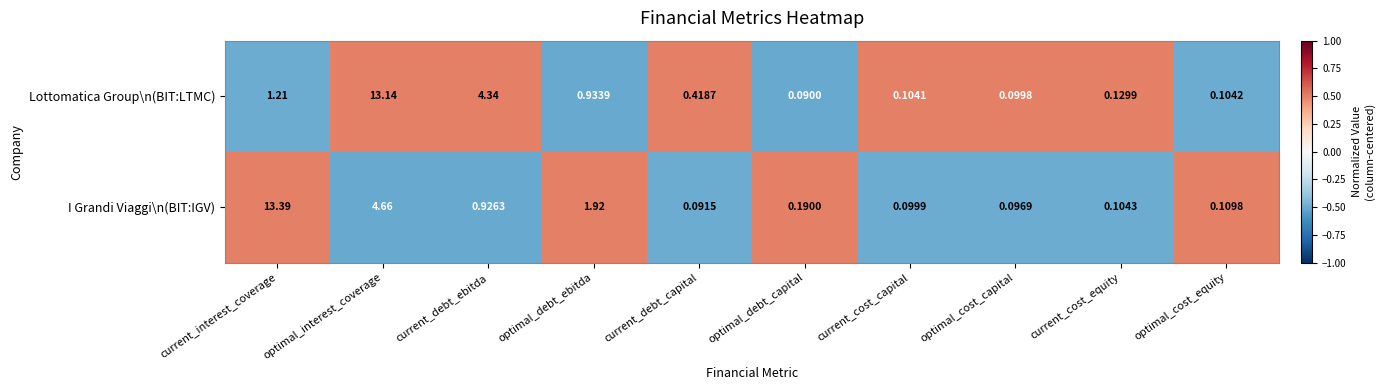

Where is Lottomatica Group\n(BIT:LTMC) nearest to the value 6?

current_debt_ebitda